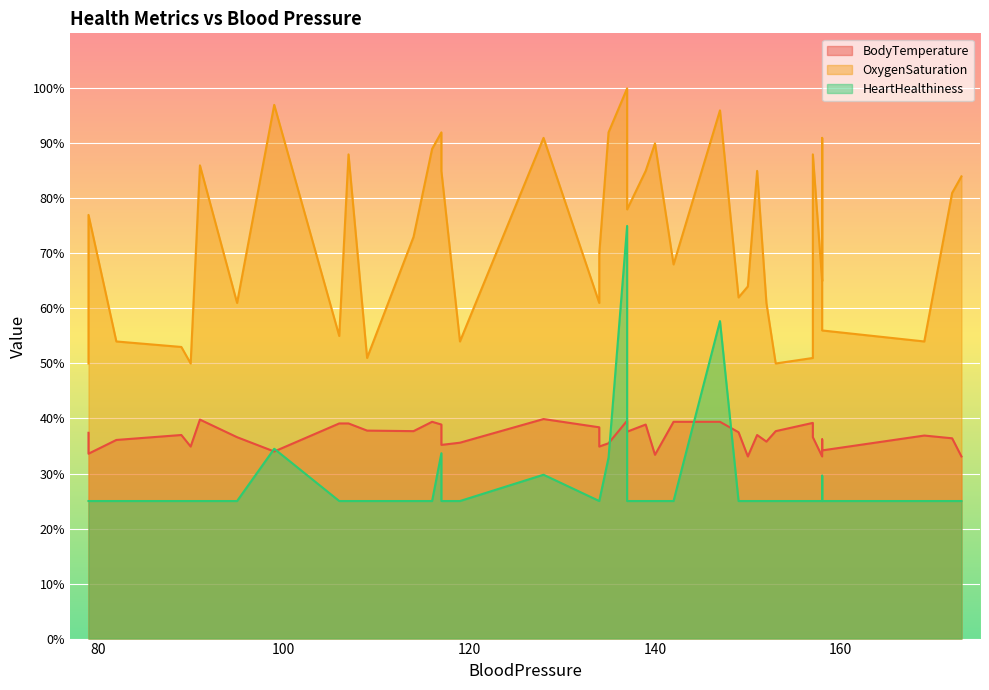

What is the difference between the maximum and minimum values in the BodyTemperature series?

6.8